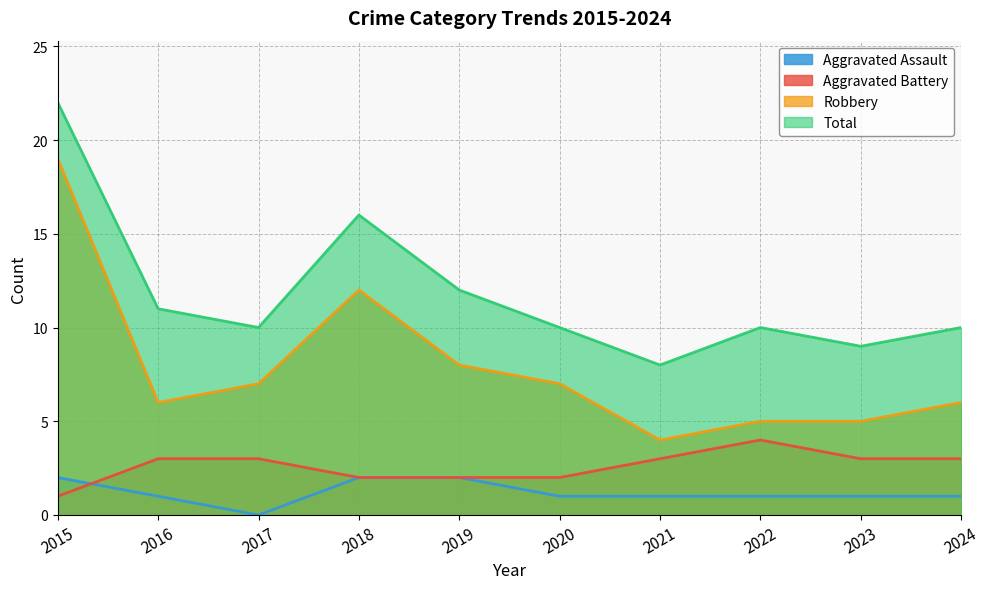

List the series in order of their peak value, highest first.

Total, Robbery, Aggravated Battery, Aggravated Assault